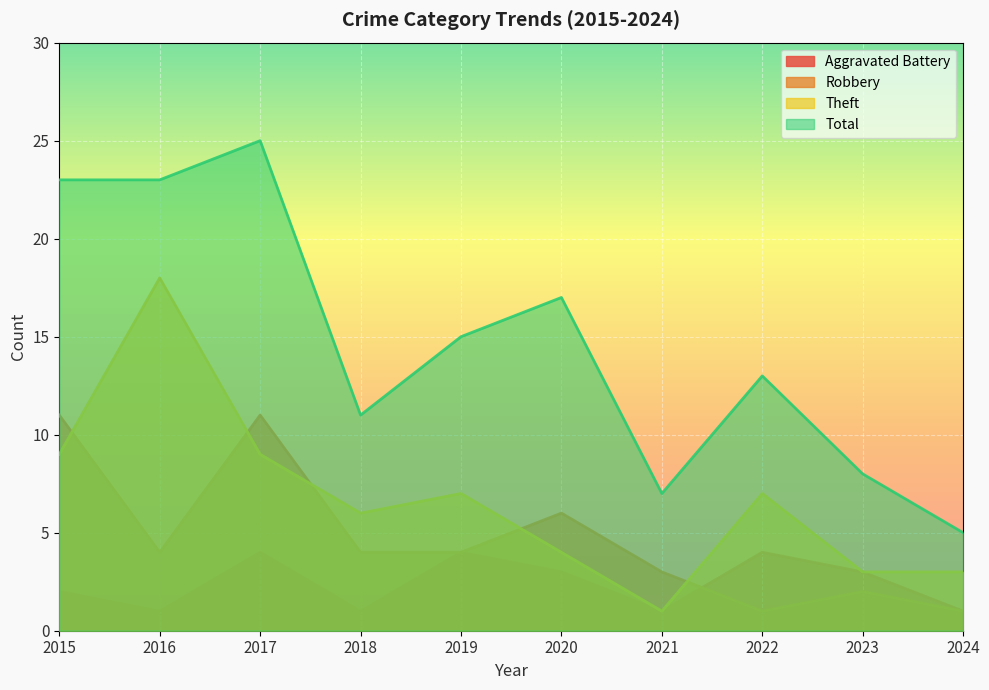

What is the sum of the Total values at 2022 and 2016?

36